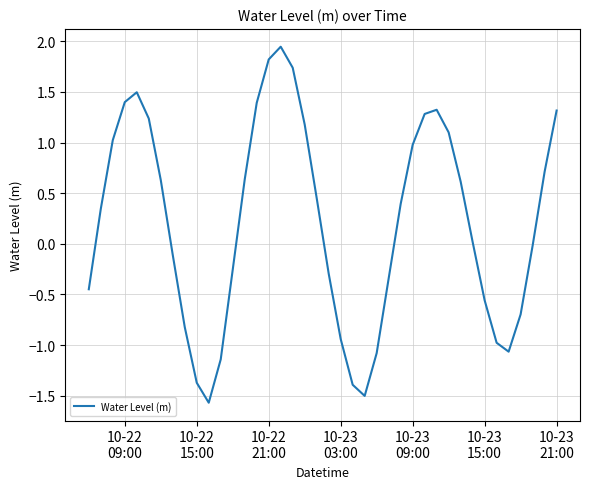

What is the smallest value displayed?

-1.6